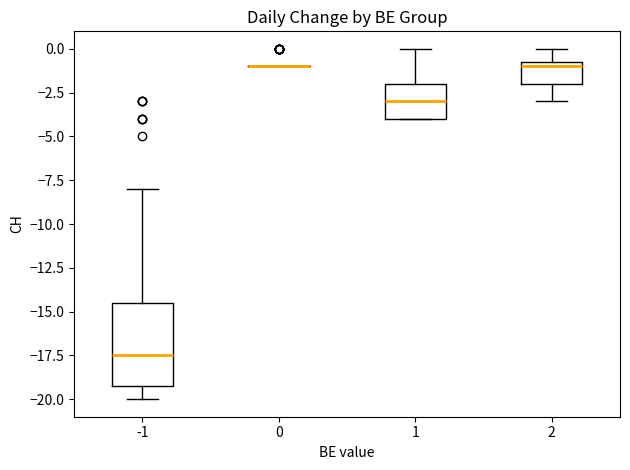

Which box is the tallest, from its lower edge to its upper edge?

-1